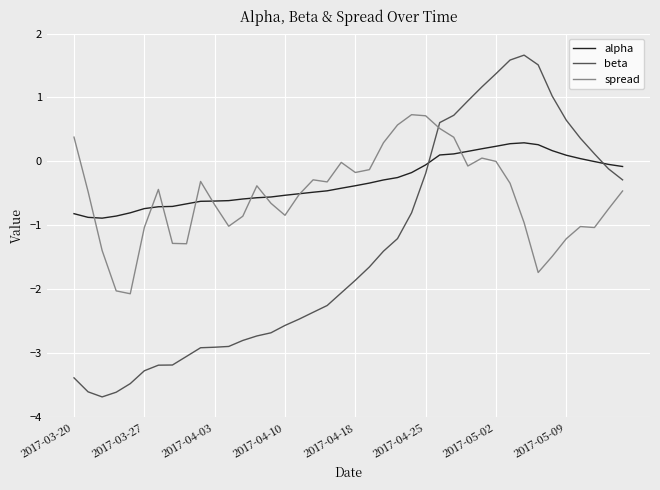

True or false: spread has more than 1 interior local peaks.

True